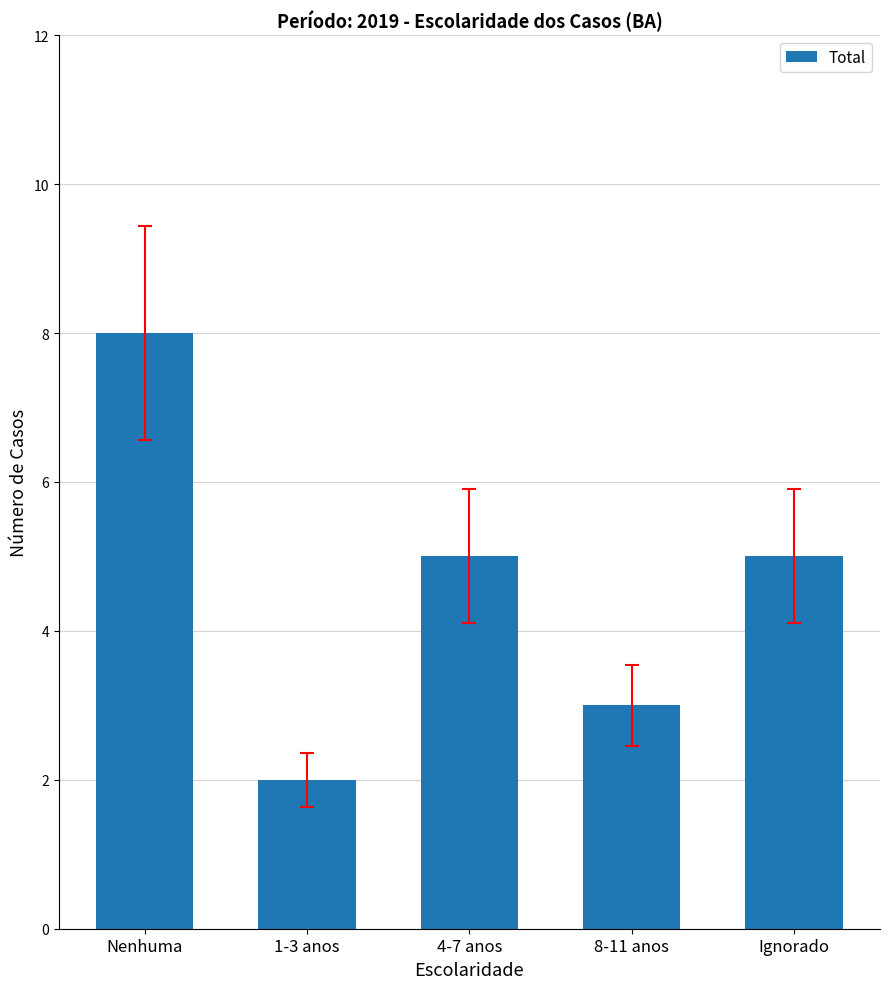

Which has a higher value, Nenhuma or 1-3 anos?

Nenhuma